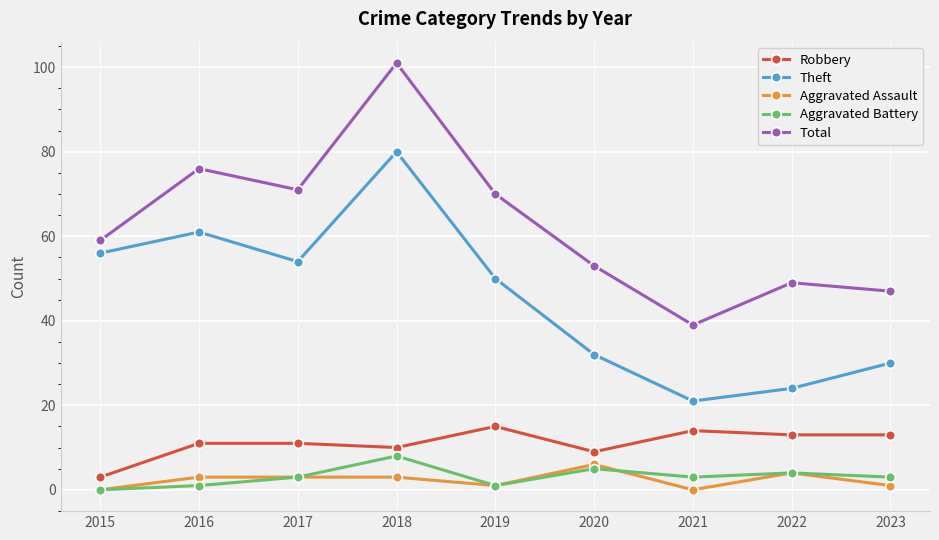

Does the chart display data point markers on the line(s)?

Yes